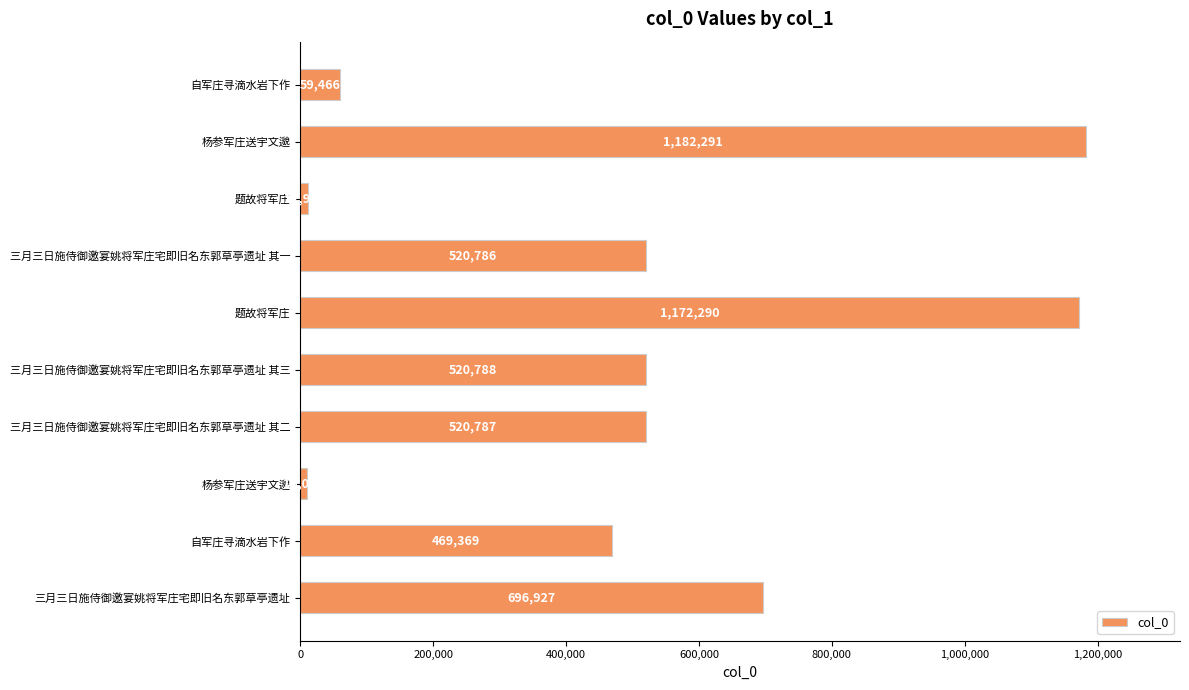

How many bars are there in total?

10